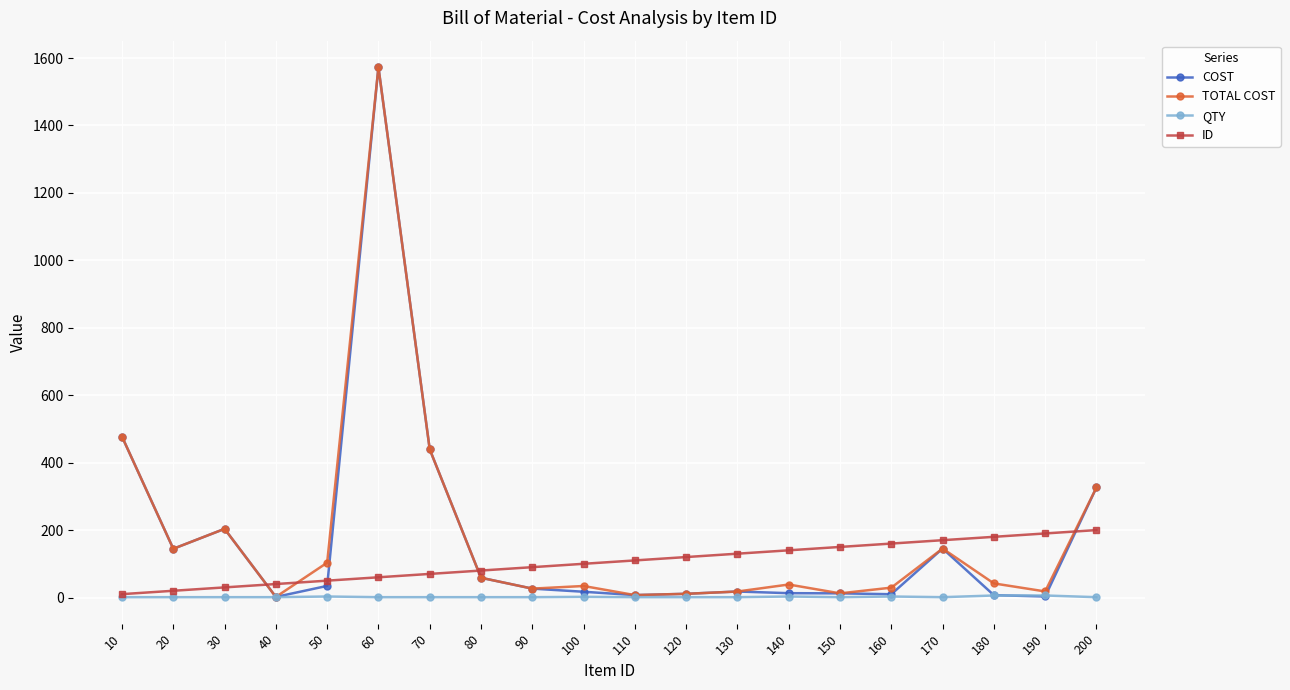

What is the sum of all QTY values?

37.0